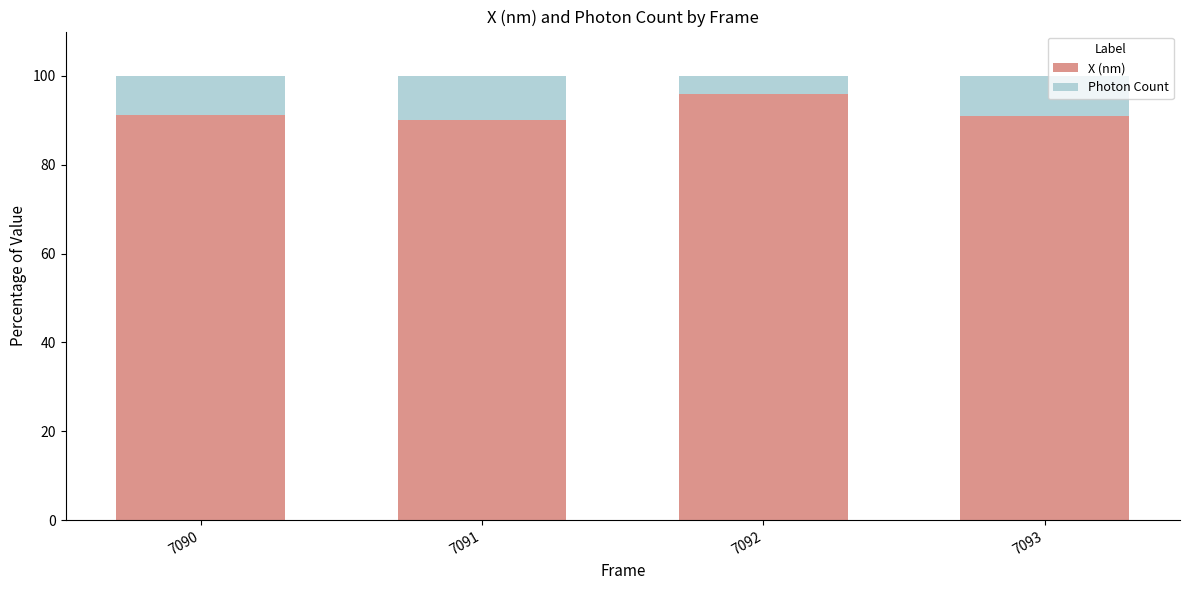

What value does the X (nm) series have at 7093?

91.1